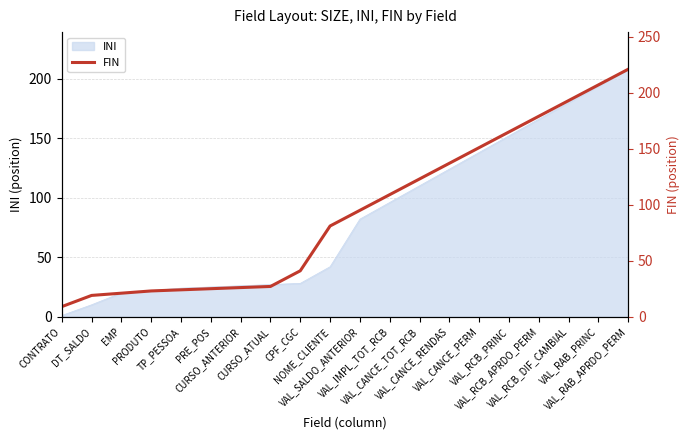

Approximately how many times larger is the value at PRE_POS compared to VAL_RCB_APRDO_PERM?

0.1